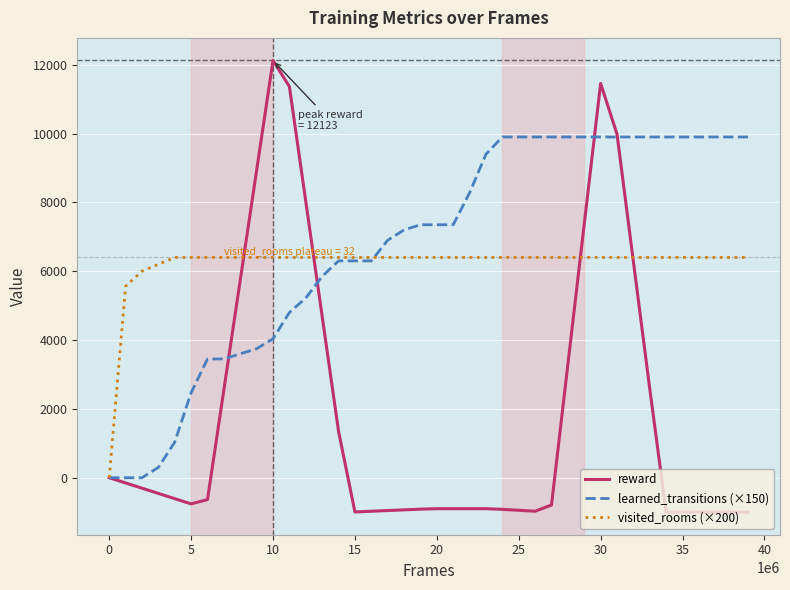

What is the lowest value of the reward series?

-1000.0